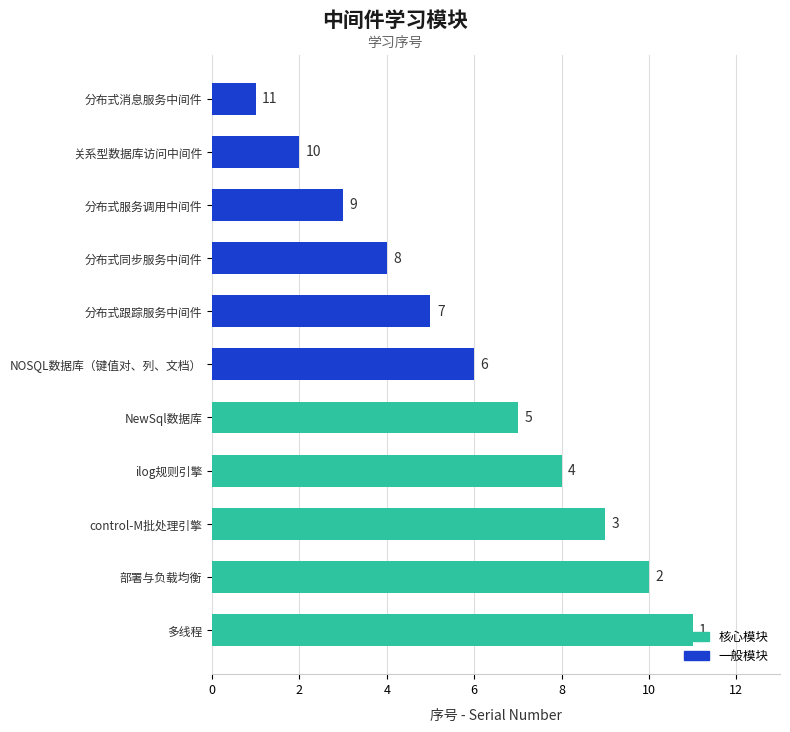

How many distinct data groups are displayed?

1